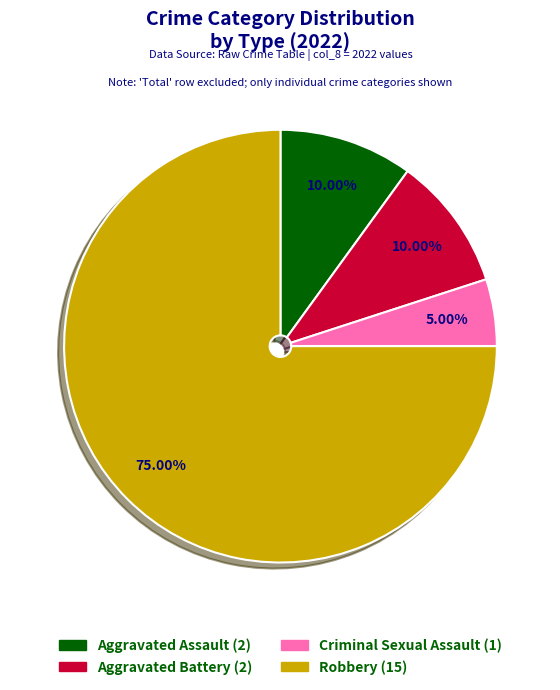

What is the ratio of the value at Criminal Sexual Assault to the value at Aggravated Battery?

0.5